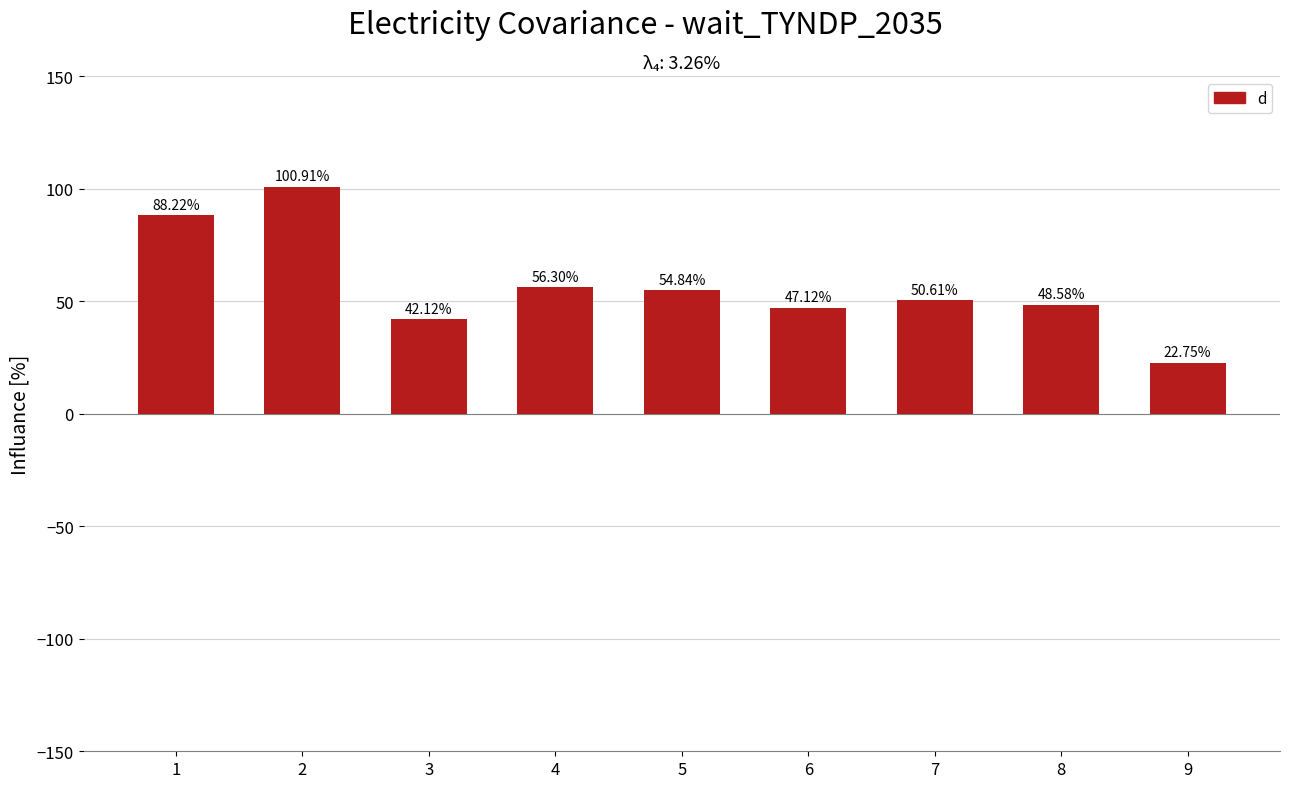

Rank the categories by value from highest to lowest.

2, 1, 4, 5, 7, 8, 6, 3, 9